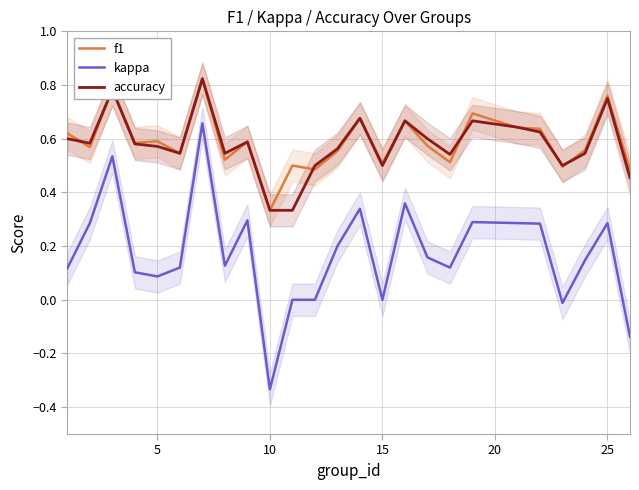

List the series in order of their peak value, lowest first.

kappa, f1, accuracy